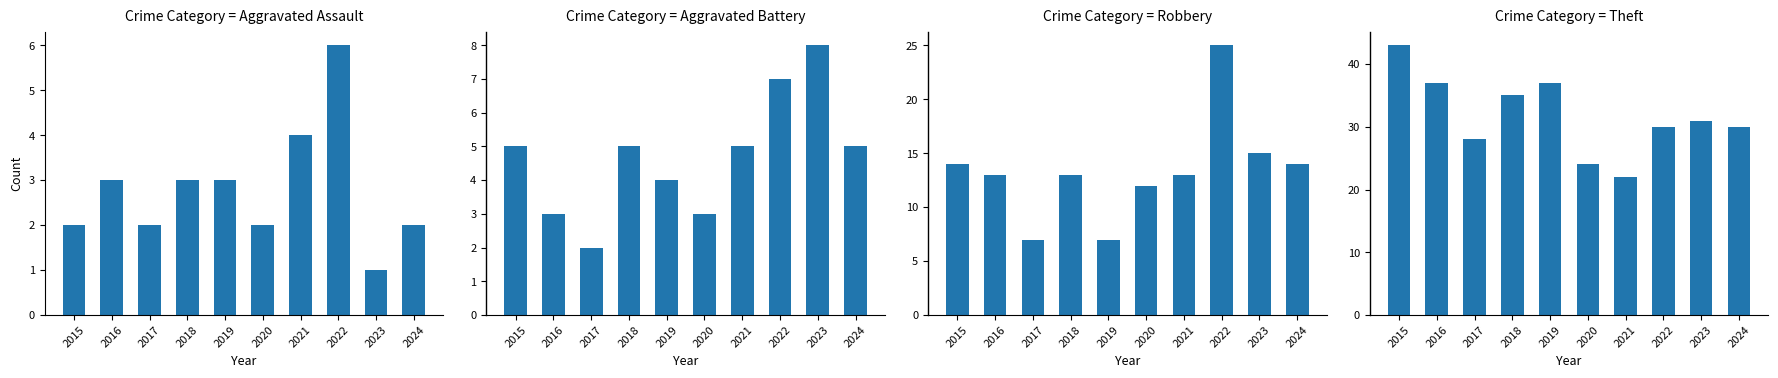

Is the value of Aggravated Assault at 2023 greater than the value of Aggravated Battery at 2021?

No